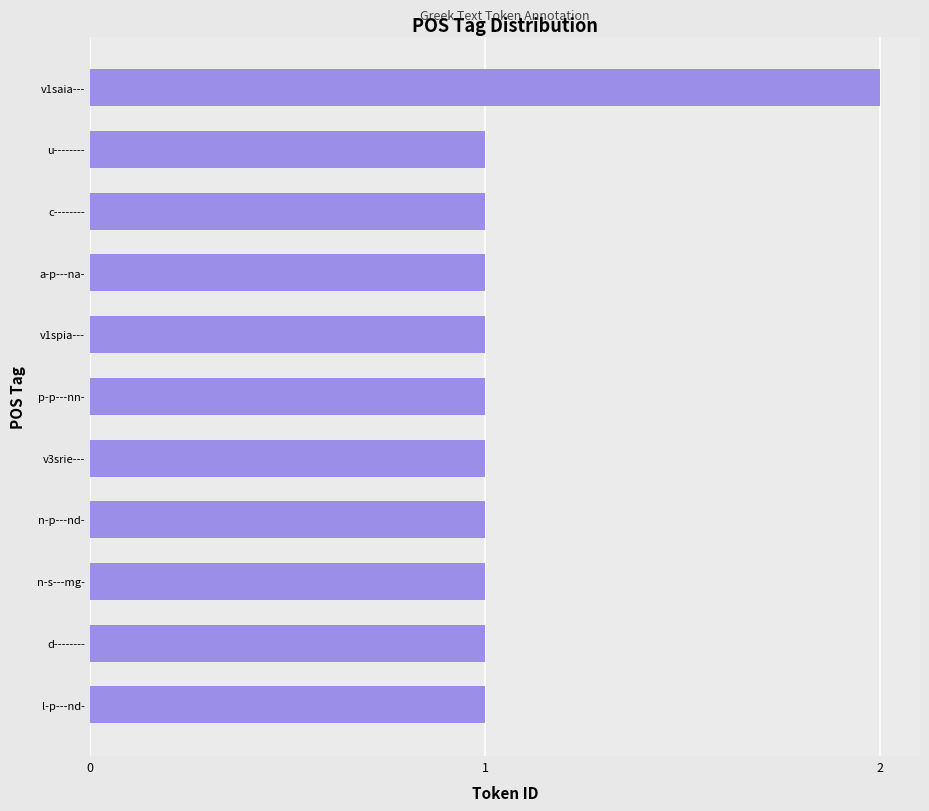

Approximately how many times larger is the value at c-------- compared to u--------?

1.0